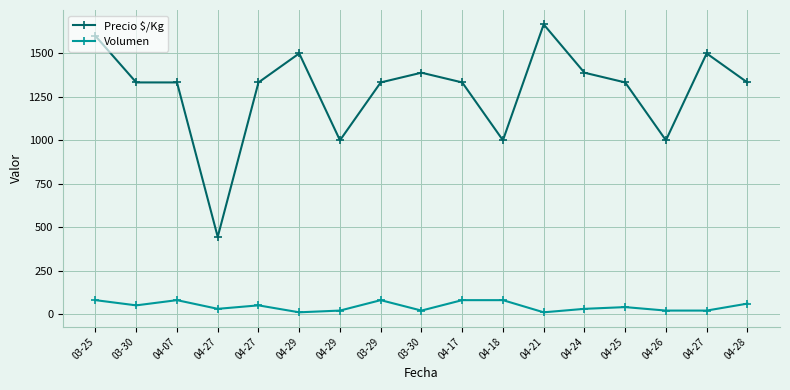

What are all the series names shown in the legend?

Precio $/Kg, Volumen